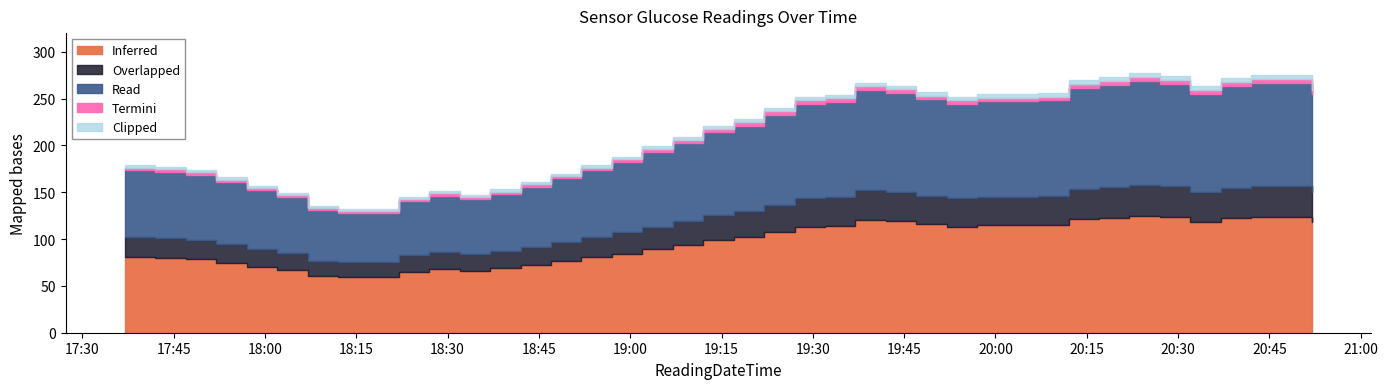

True or false: the data has more than 2 interior local peaks.

True